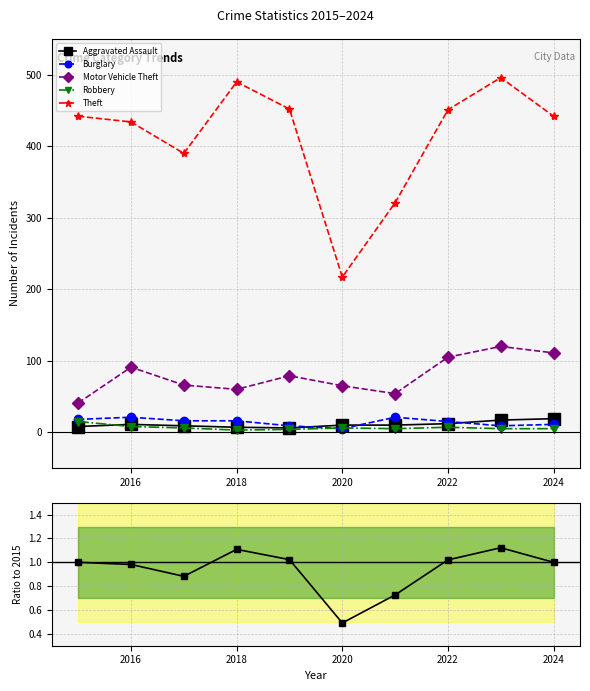

True or false: Theft and Robbery cross at least once.

False